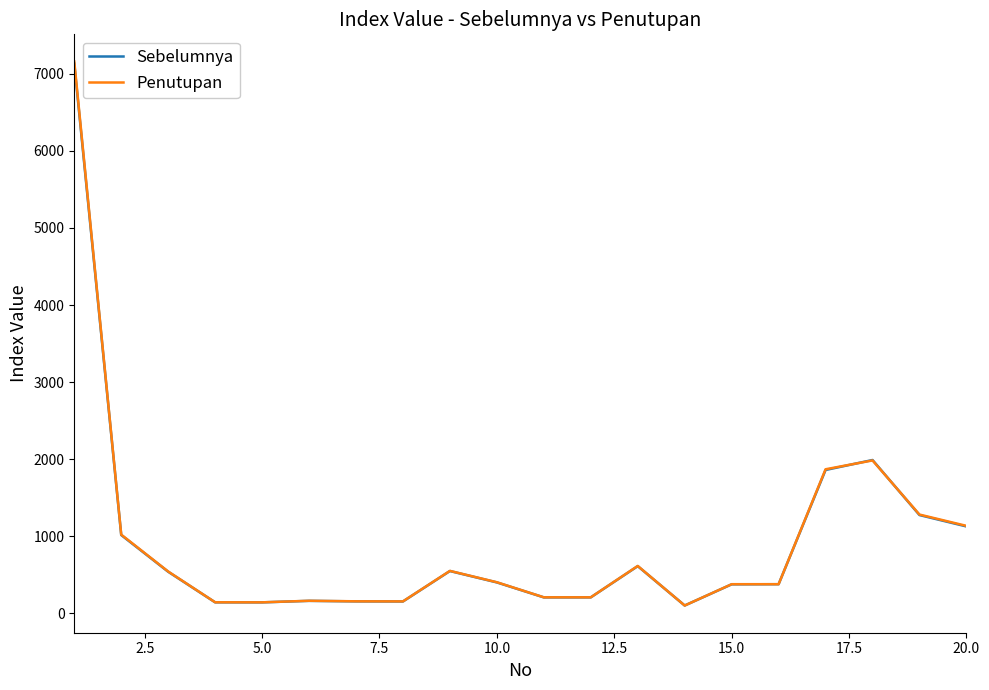

Does the chart have visible grid lines?

No